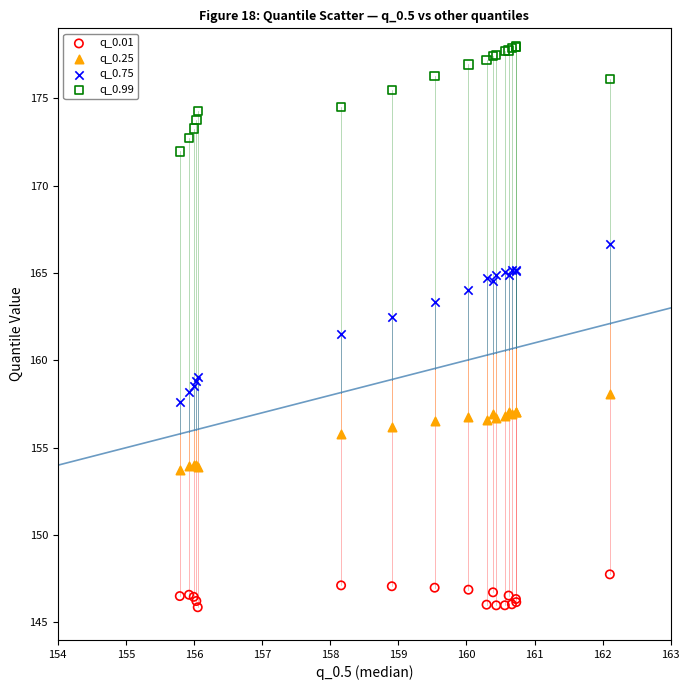

Which series reaches the minimum Y coordinate?

q_0.01